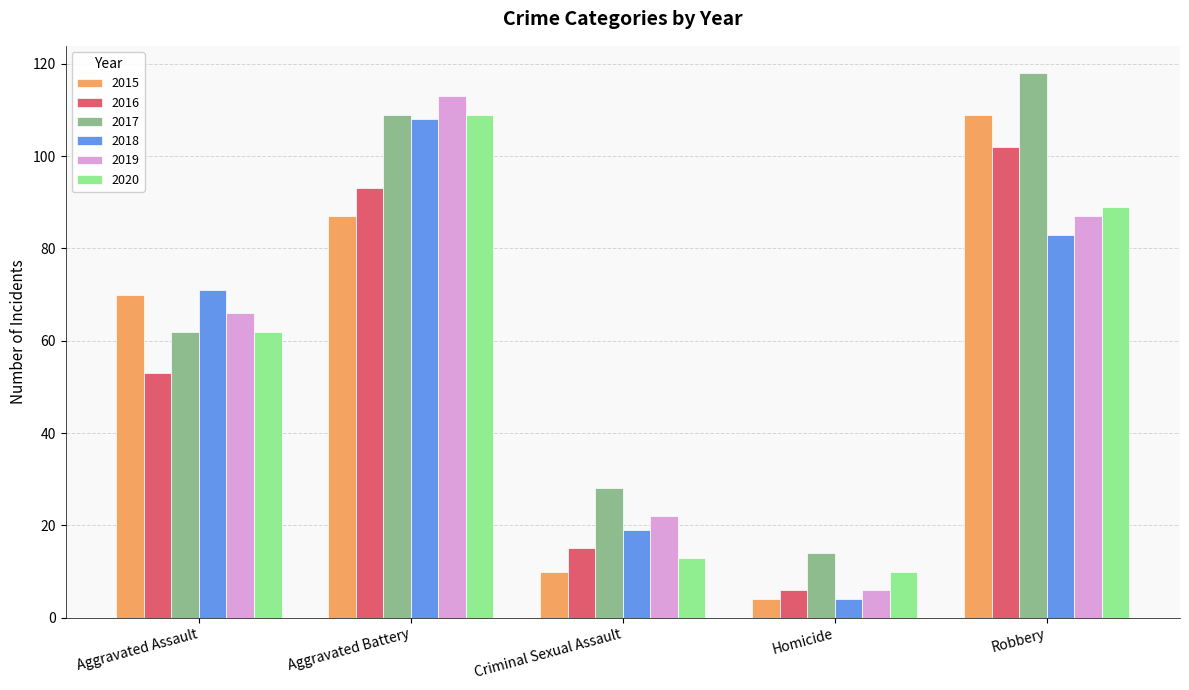

At which label is 2015 closest to 56?

Aggravated Assault